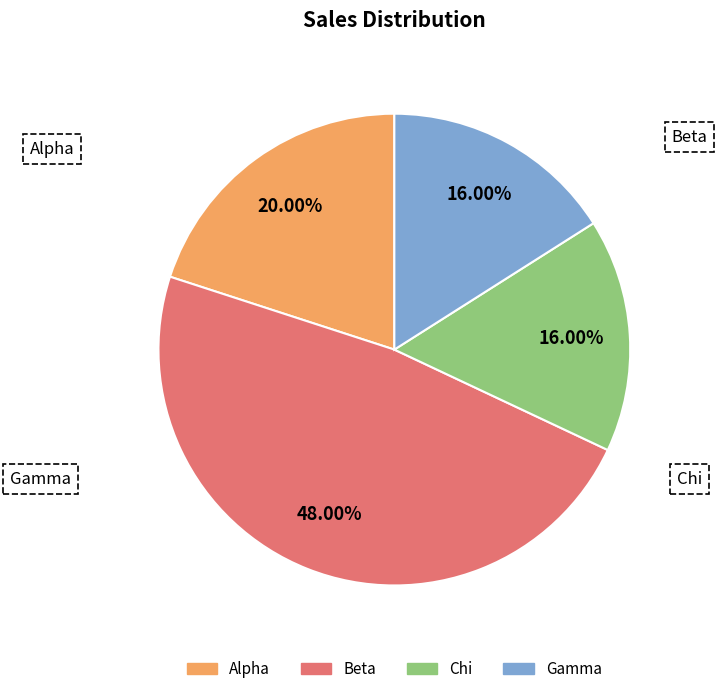

Between Alpha and Beta, which is larger?

Beta